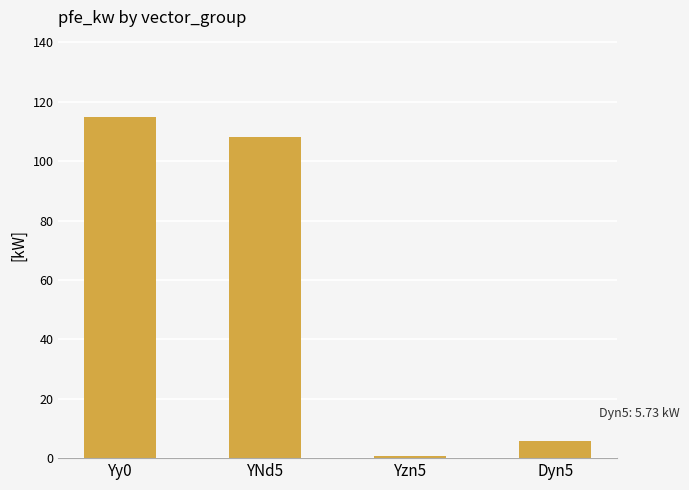

The value at Yzn5 is 0.8. True or false?

True